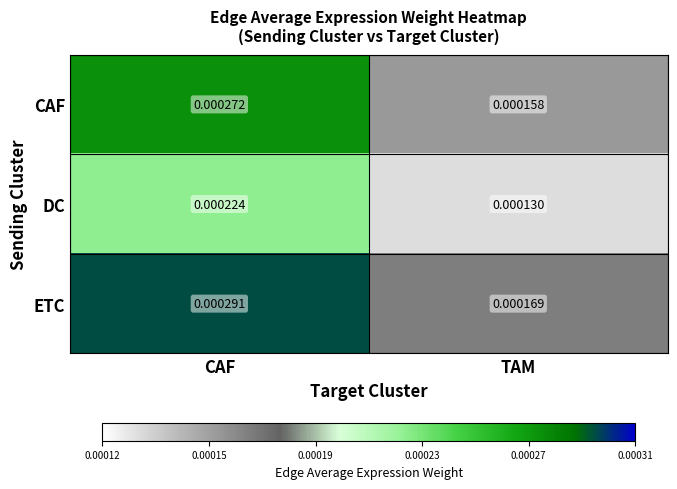

Which series has the largest range (max minus min)?

ETC